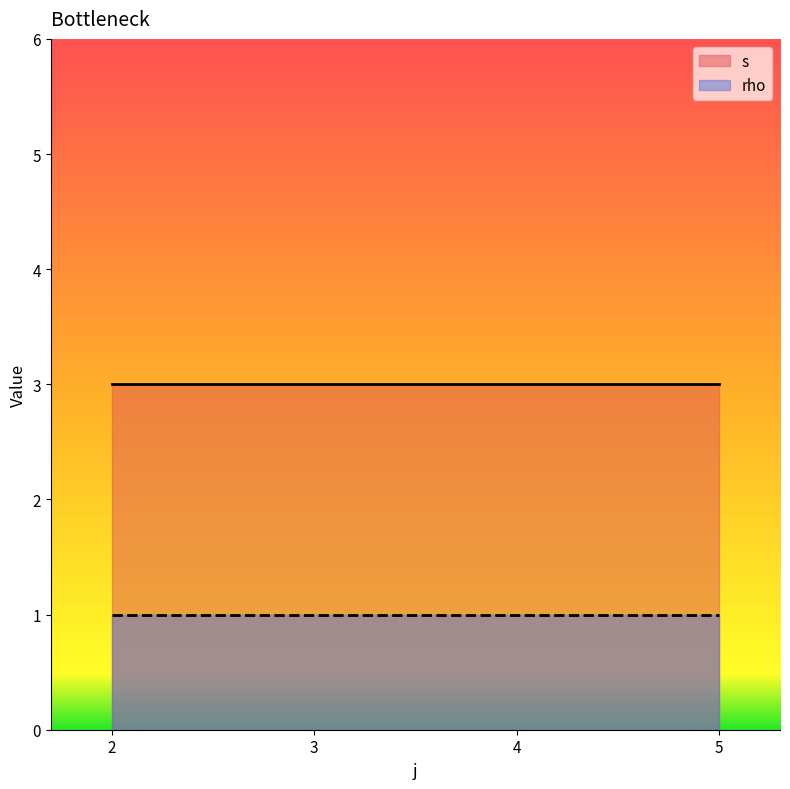

The value of rho at 4 is 2. True or false?

False